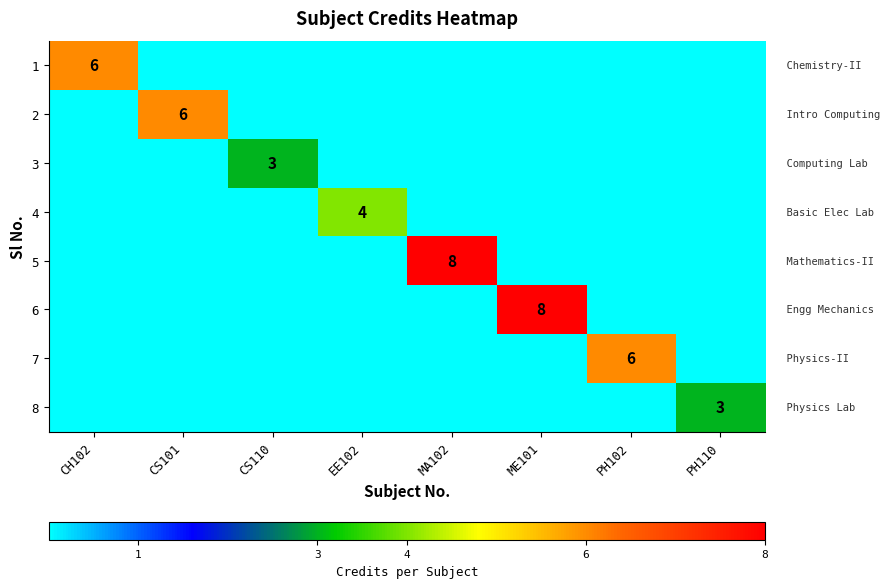

Is the value of 6 at EE102 greater than the value of 1 at MA102?

No